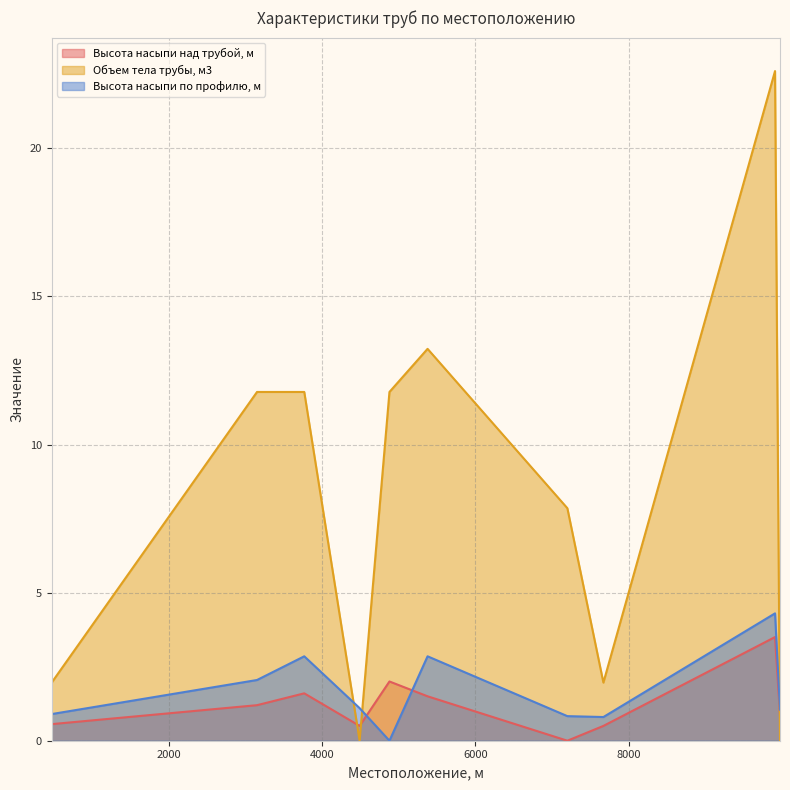

Which series has the largest total across all categories?

Объем тела трубы, м3